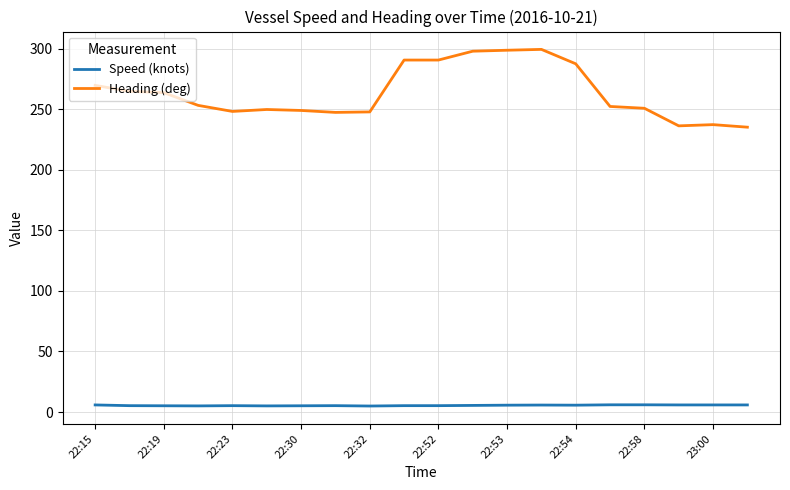

Which series has the largest total across all categories?

Heading (deg)